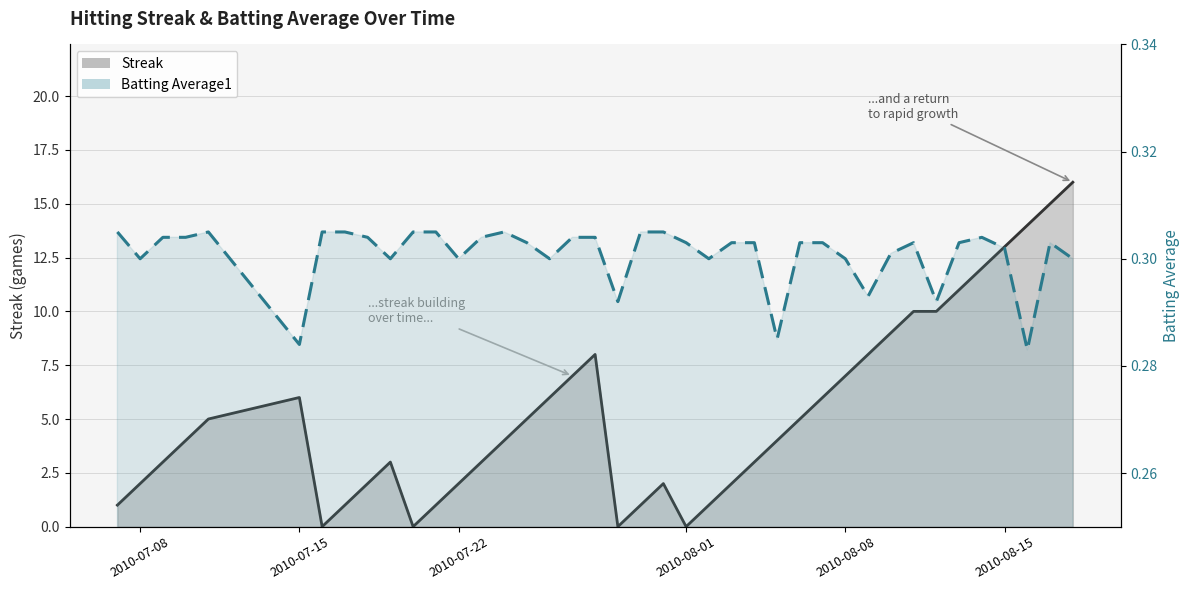

List the series in order of their overall mean, highest first.

Streak, Batting Average1